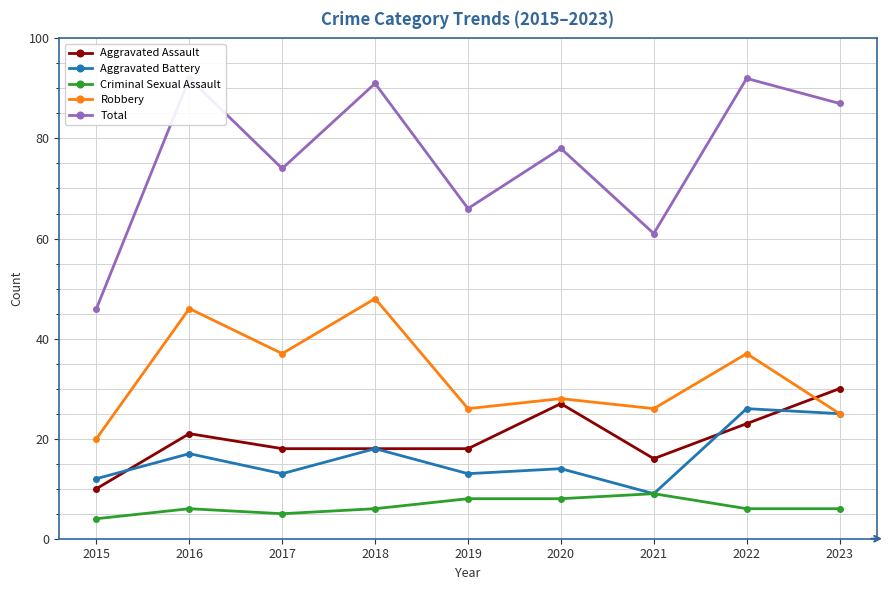

List the labels in order of Aggravated Assault value, largest first.

2023, 2020, 2022, 2016, 2017, 2018, 2019, 2021, 2015